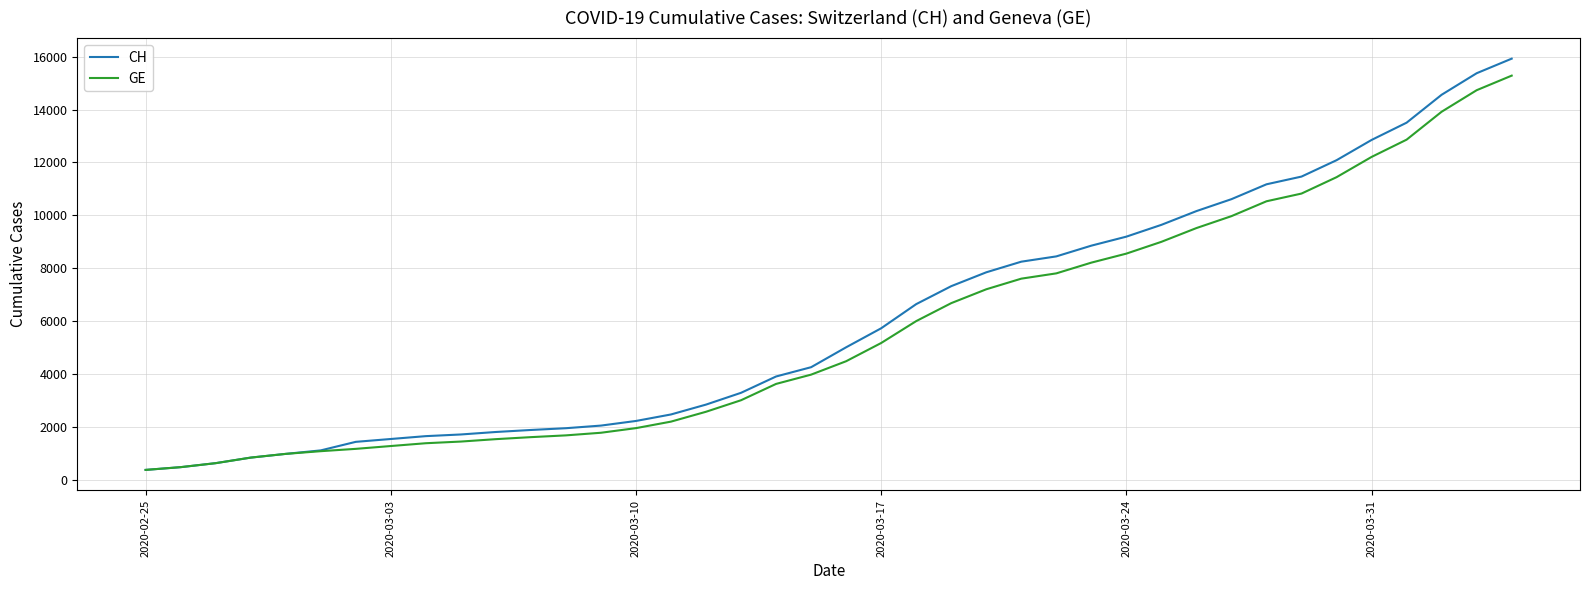

Which series has the largest range (max minus min)?

CH